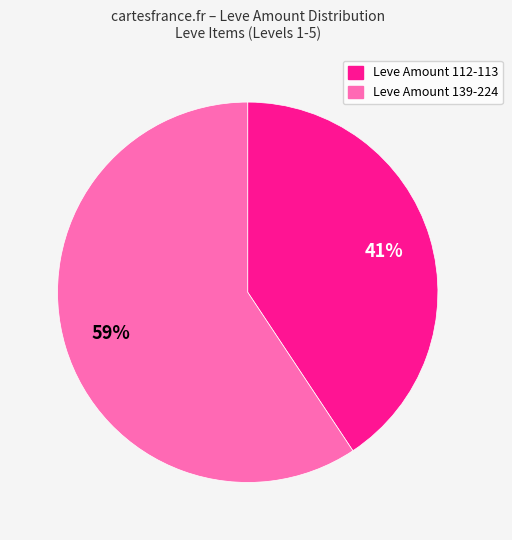

Is there any slice that represents more than half of the pie?

Yes